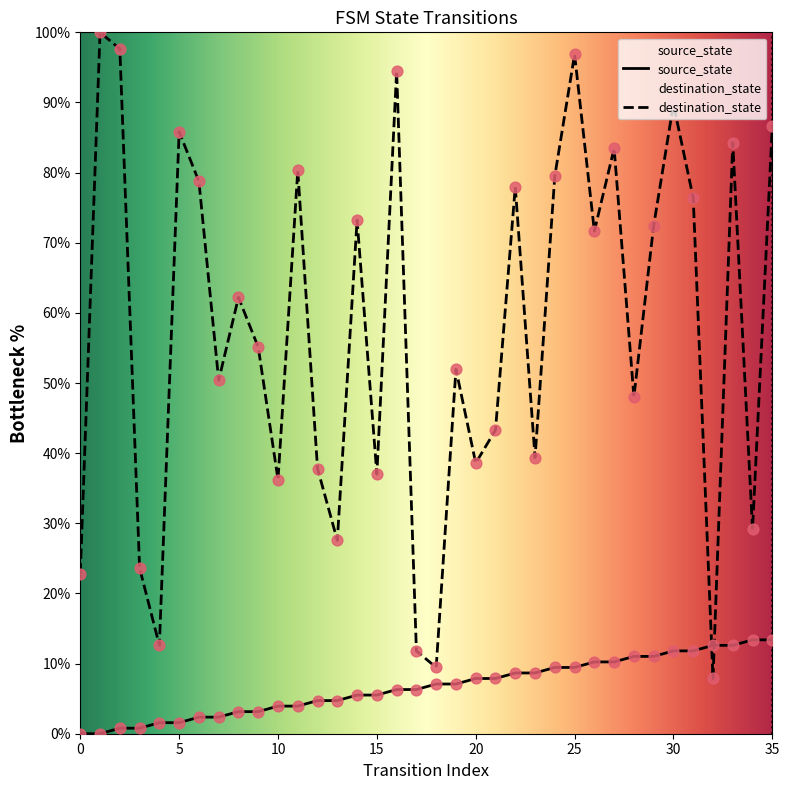

What is the total value across all series at 1?

100.0